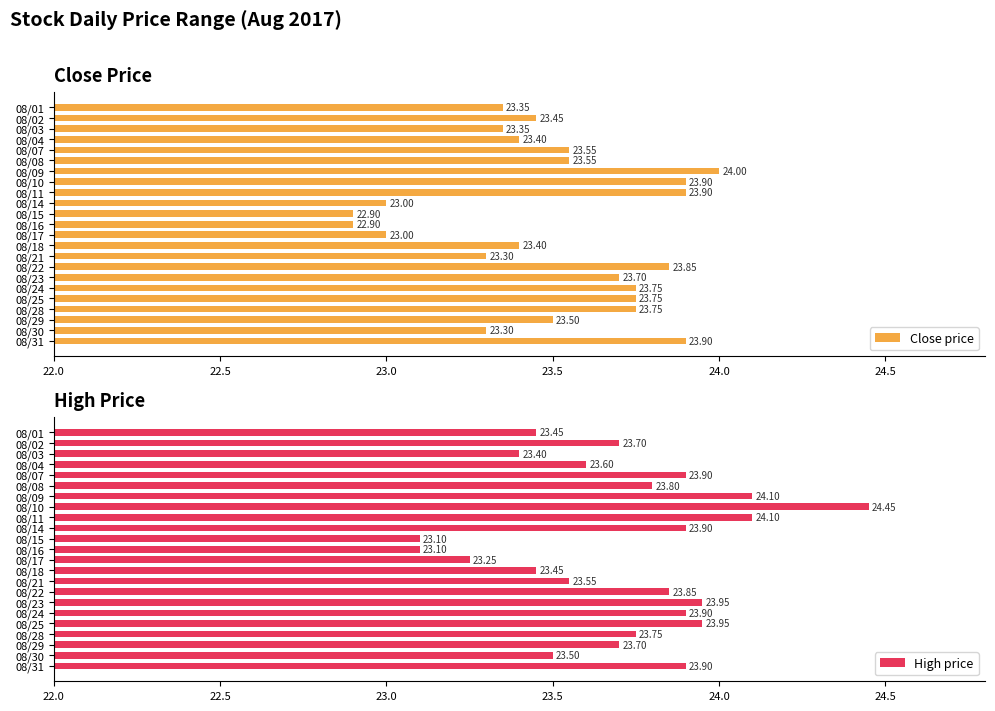

What is the sum of the Close price values at 08/11 and 08/17?

46.9